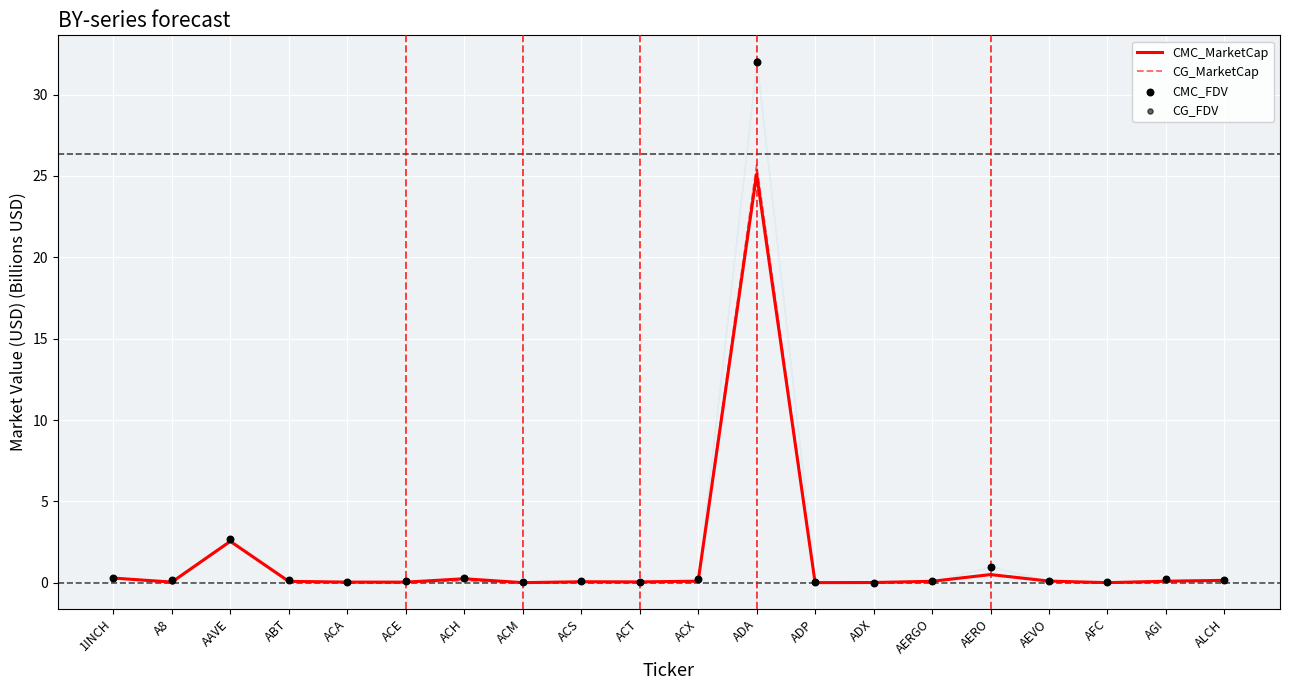

At which category is the sum across all series the highest?

ADA